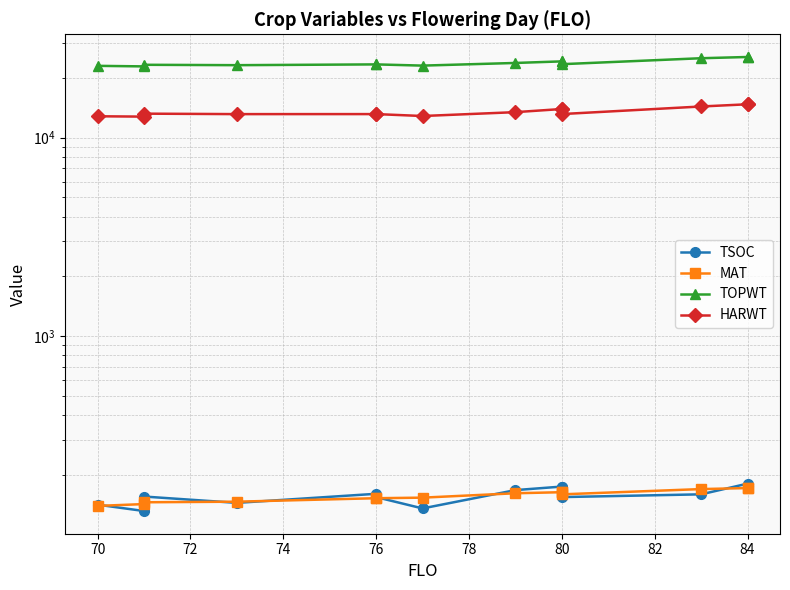

Count the number of categories in the chart.

14